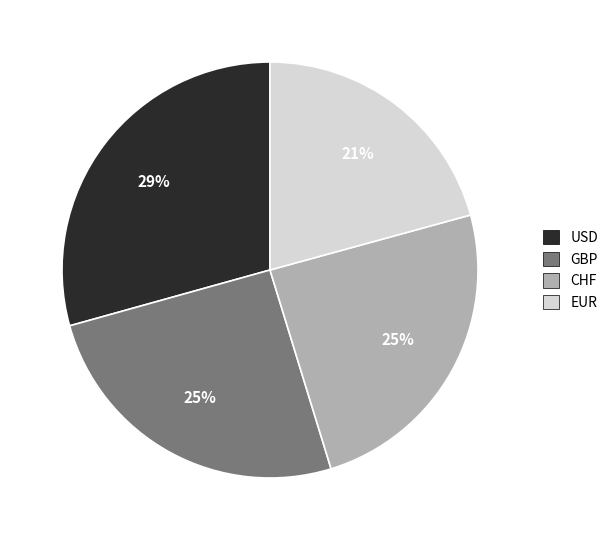

Does any single category account for the majority?

No